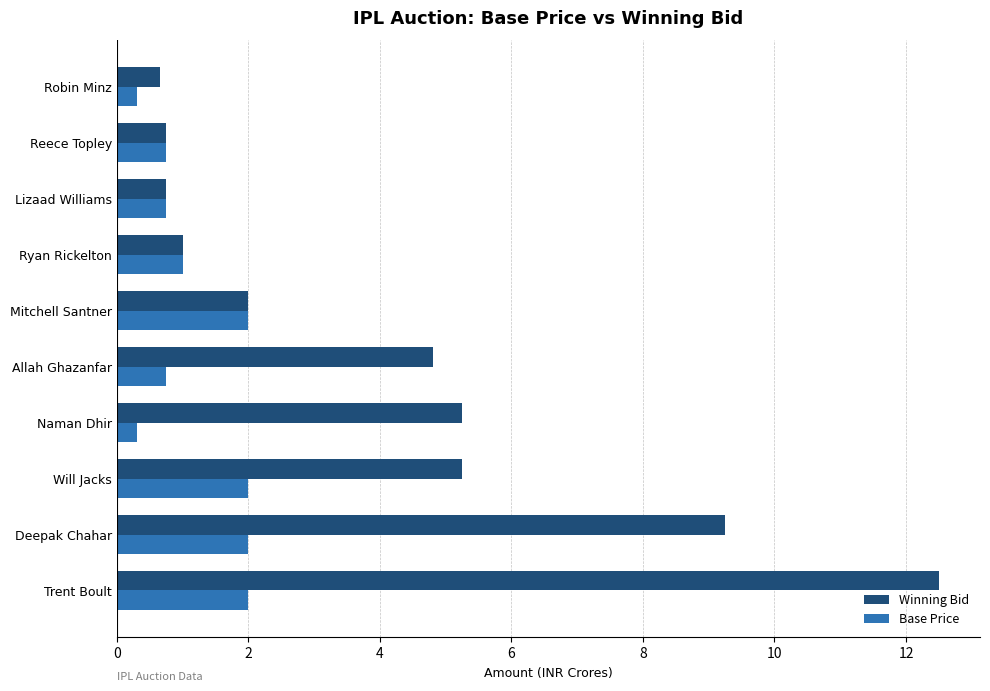

Rank the series by their average value, from lowest to highest.

Base Price, Winning Bid